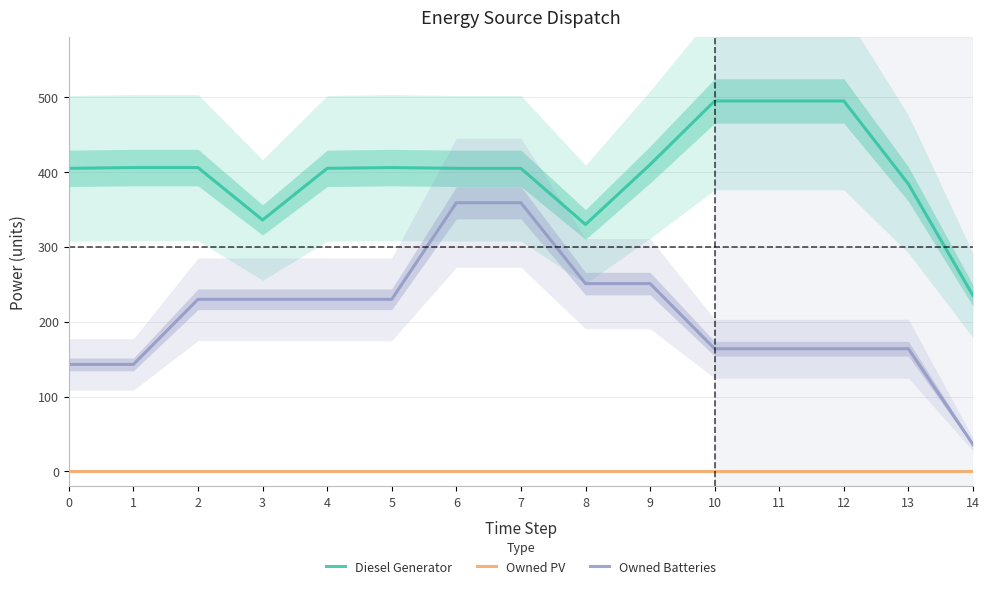

Reading left to right, list all the values displayed in this chart.

Diesel Generator: 0=405.0	1=406.0	2=406.0	3=336.0	4=405.0	5=406.0	6=405.0	7=405.0	8=330.0	9=410.0	10=495.0	11=495.0	12=495.0	13=384.0	14=235.0
Owned PV: 0=0.0	1=0.0	2=0.0	3=0.0	4=0.0	5=0.0	6=0.0	7=0.0	8=0.0	9=0.0	10=0.0	11=0.0	12=0.0	13=0.0	14=0.0
Owned Batteries: 0=143.0	1=143.0	2=230.0	3=230.0	4=230.0	5=230.0	6=359.0	7=359.0	8=251.0	9=251.0	10=164.0	11=164.0	12=164.0	13=164.0	14=36.0